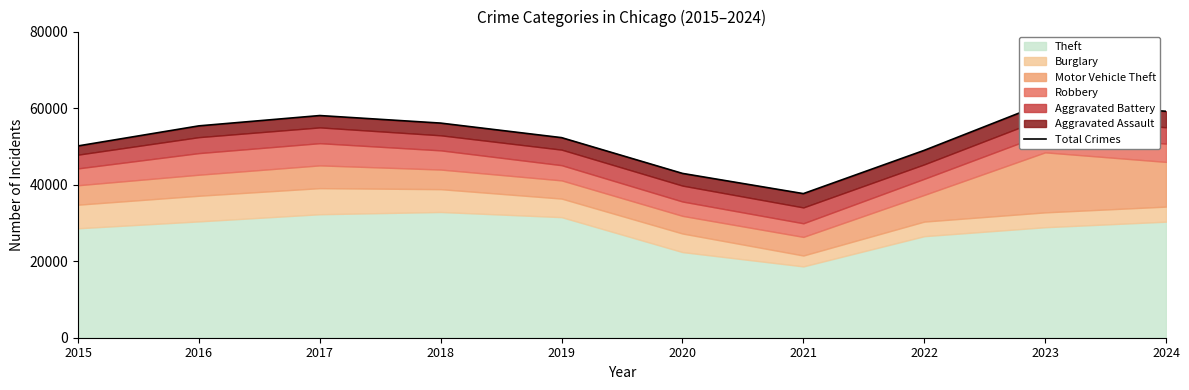

Reading left to right, extract all data points from this chart.

2015=50116	2016=55358	2017=58053	2018=56080	2019=52281	2020=42936	2021=37654	2022=48960	2023=61375	2024=59169